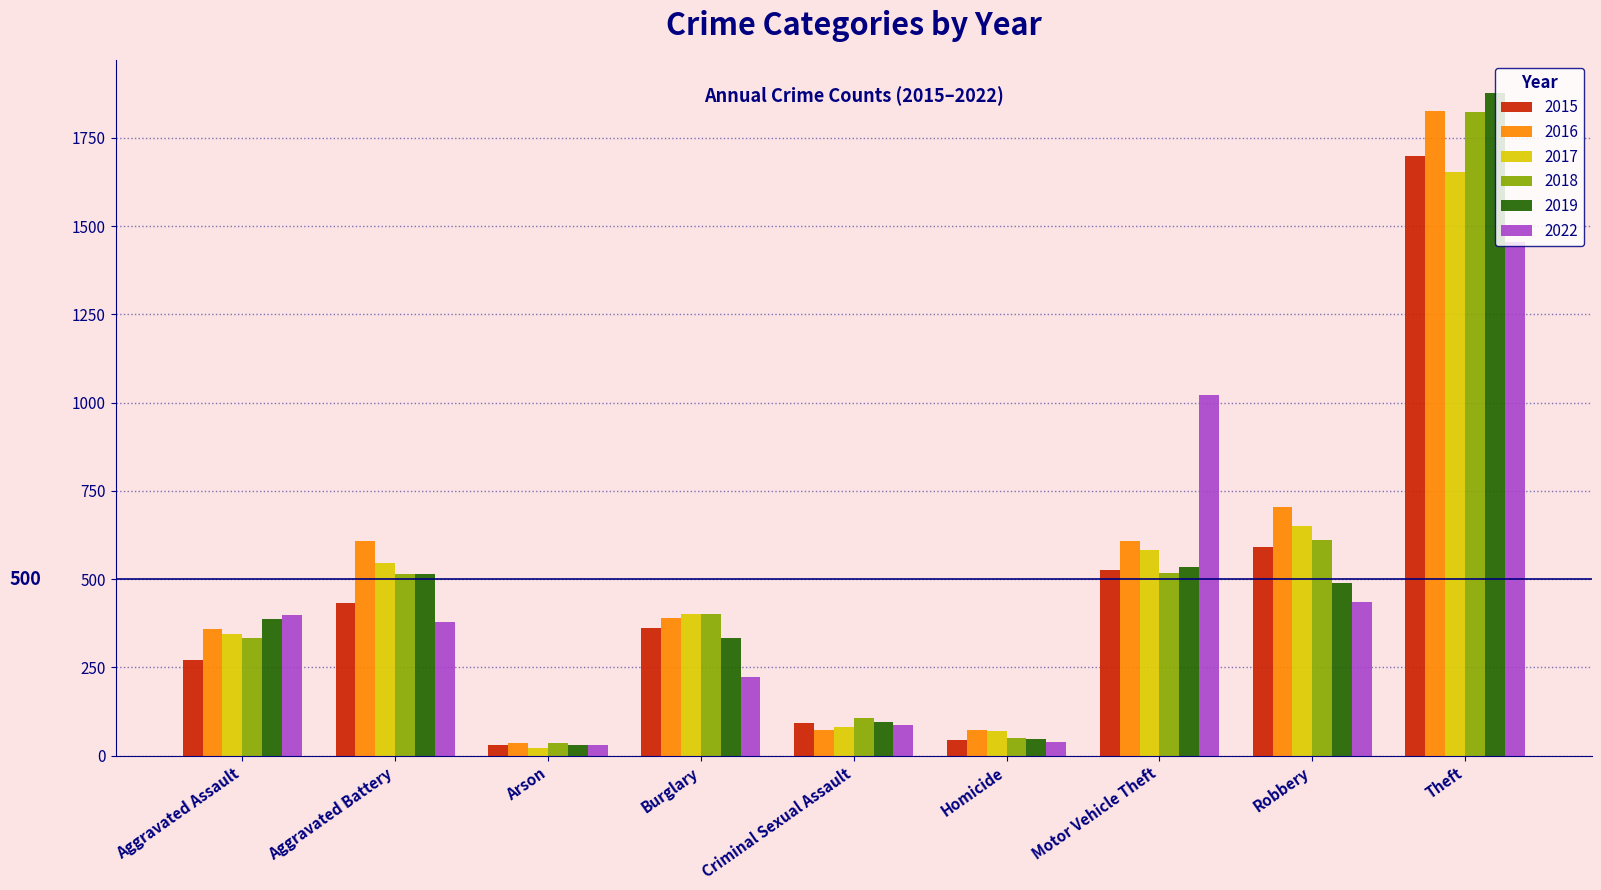

The value of 2019 at Aggravated Assault is 386. True or false?

True